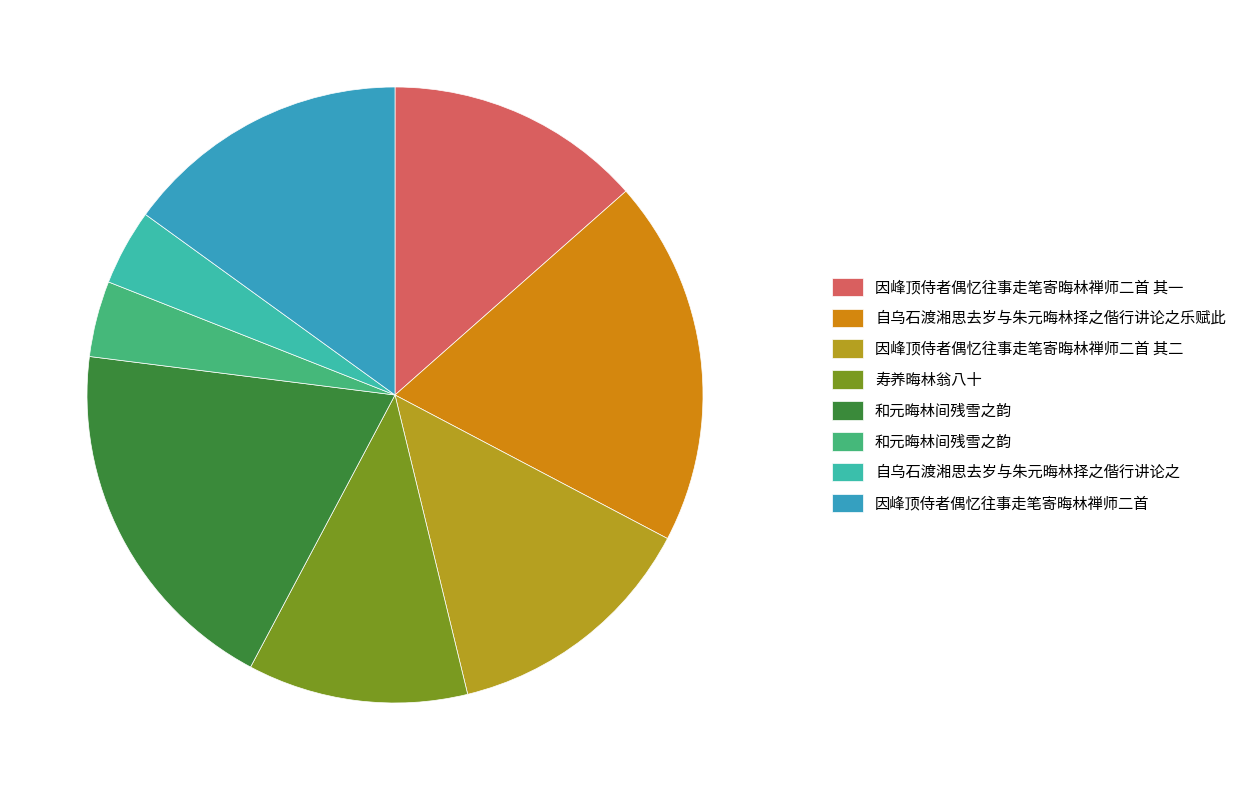

Which category has the biggest portion of the pie?

和元晦林间残雪之韵